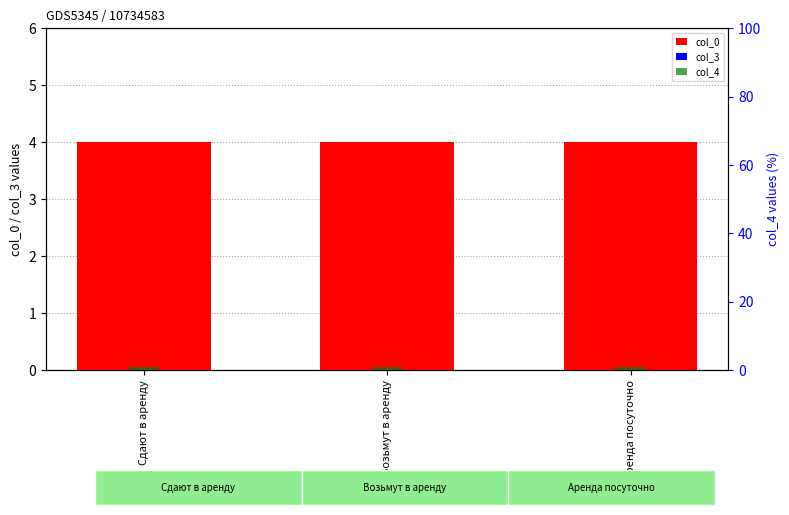

List the series in order of their overall mean, highest first.

col_0, col_4, col_3